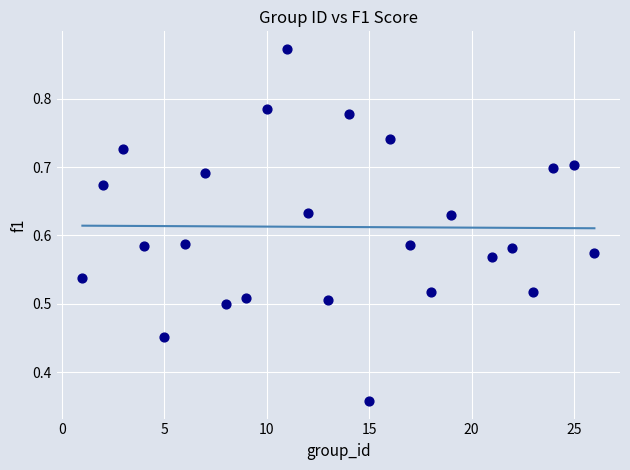

What is the range of X values (max minus min)?

25.0